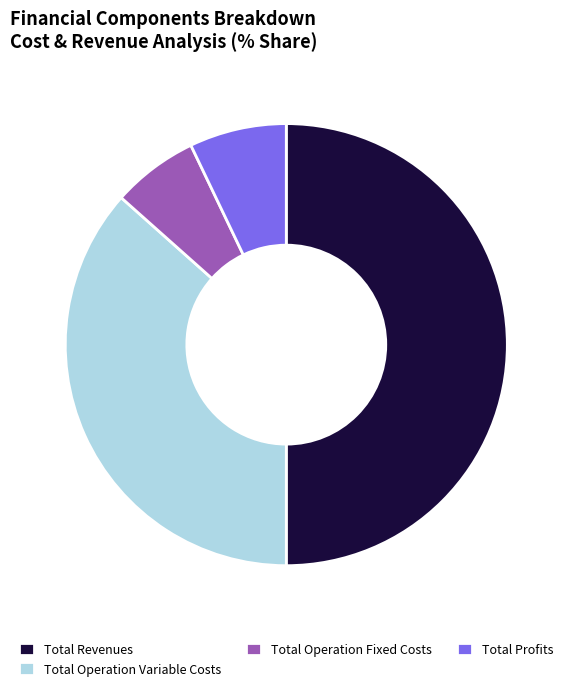

Which slice is the smallest?

Total Operation Fixed Costs